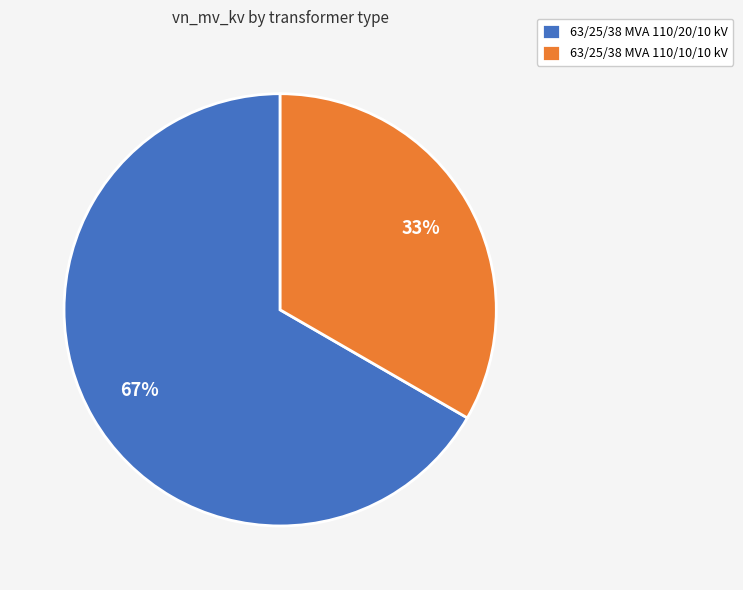

Between 63/25/38 MVA 110/20/10 kV and 63/25/38 MVA 110/10/10 kV, which is larger?

63/25/38 MVA 110/20/10 kV